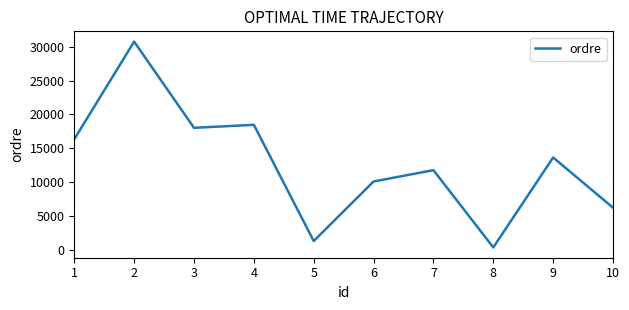

True or false: the data has more than 0 interior local peaks.

True